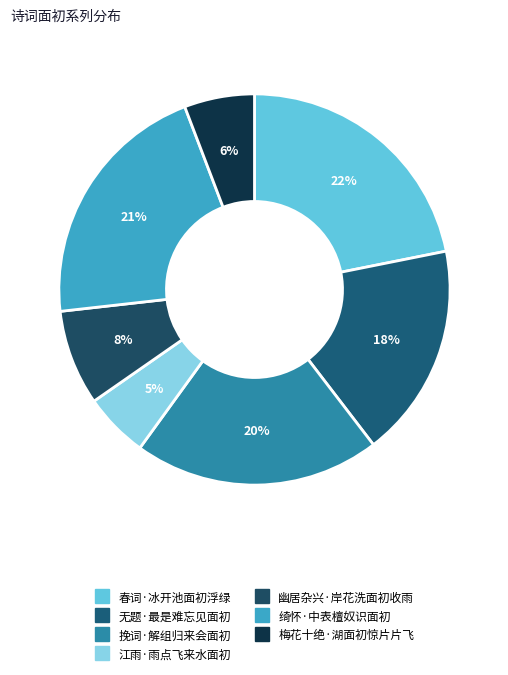

Is 无题·最是难忘见面初 the majority of the pie?

No